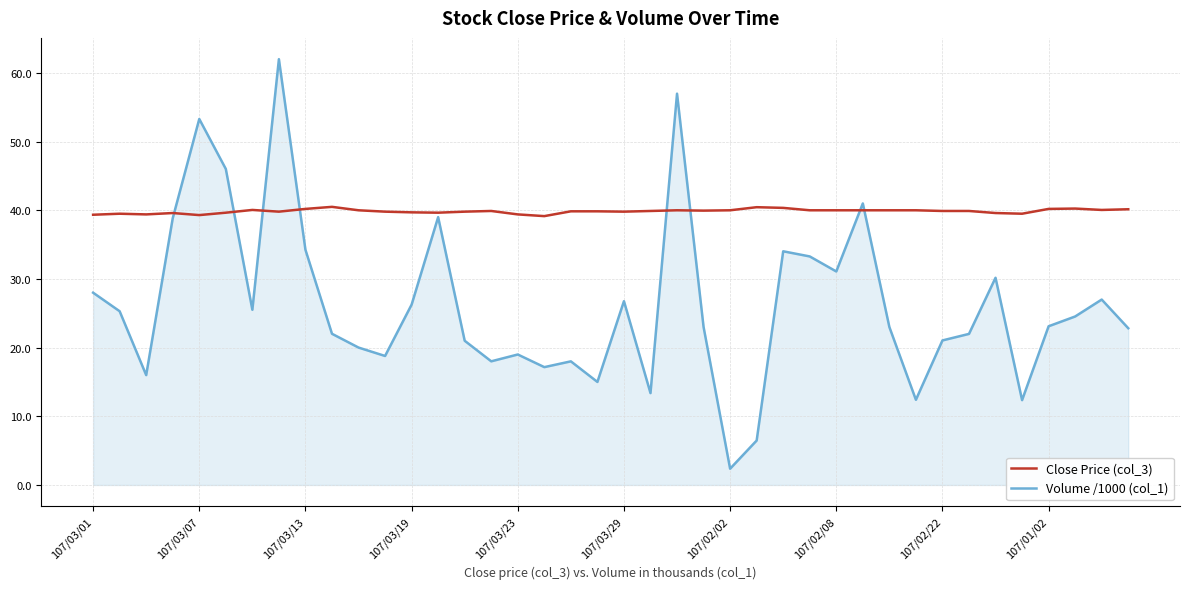

Which series has the widest spread of values?

Volume /1000 (col_1)